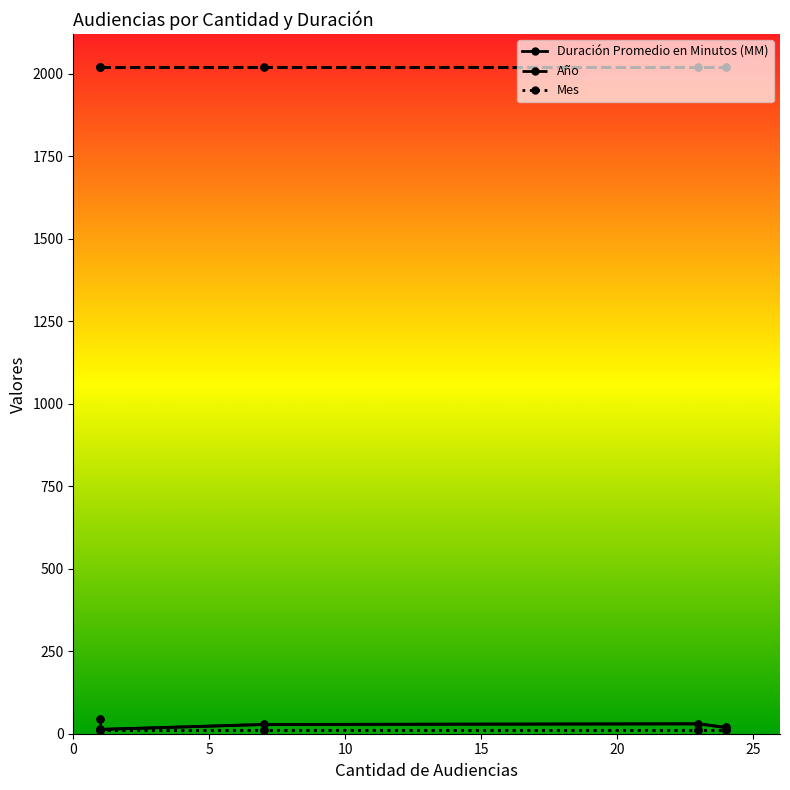

Count the number of categories in the chart.

5